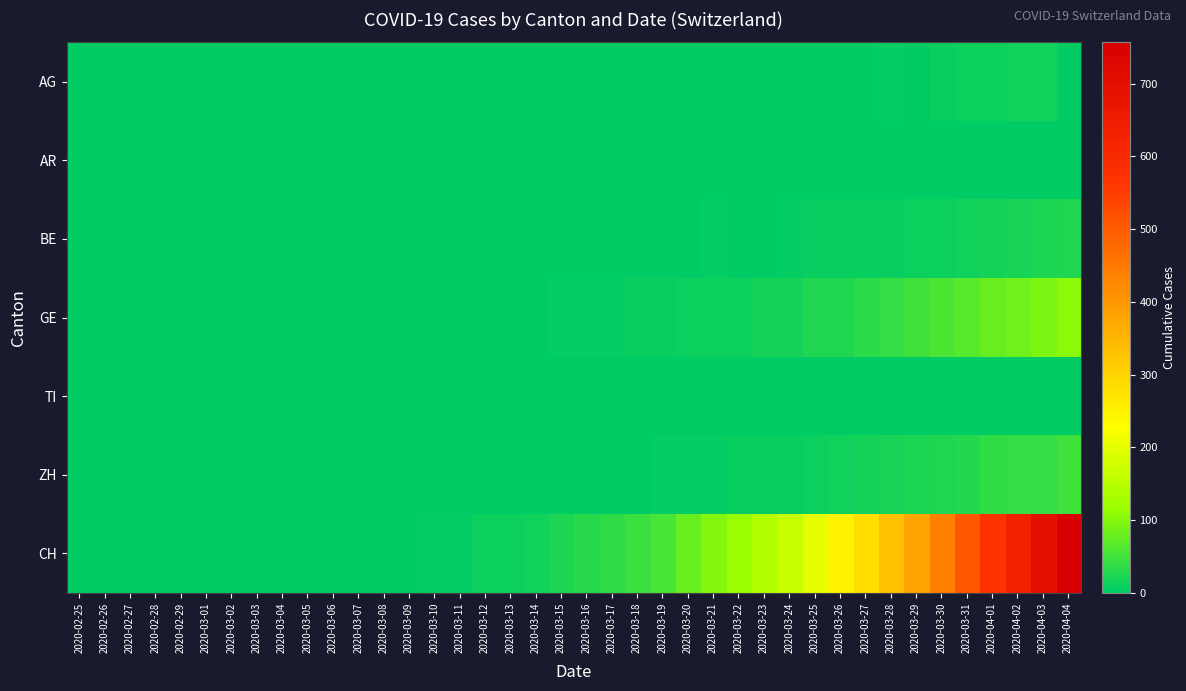

Reading left to right, extract all data points from this chart.

AG: 2020-02-25=0	2020-02-26=0	2020-02-27=0	2020-02-28=0	2020-02-29=0	2020-03-01=0	2020-03-02=0	2020-03-03=0	2020-03-04=0	2020-03-05=0	2020-03-06=0	2020-03-07=0	2020-03-08=0	2020-03-09=0	2020-03-10=0	2020-03-11=0	2020-03-12=0	2020-03-13=0	2020-03-14=0	2020-03-15=0	2020-03-16=0	2020-03-17=0	2020-03-18=0	2020-03-19=0	2020-03-20=1	2020-03-21=0	2020-03-22=1	2020-03-23=1	2020-03-24=2	2020-03-25=2	2020-03-26=2	2020-03-27=2	2020-03-28=3	2020-03-29=0	2020-03-30=8	2020-03-31=11	2020-04-01=11	2020-04-02=12	2020-04-03=12	2020-04-04=0
AR: 2020-02-25=0	2020-02-26=0	2020-02-27=0	2020-02-28=0	2020-02-29=0	2020-03-01=0	2020-03-02=0	2020-03-03=0	2020-03-04=0	2020-03-05=0	2020-03-06=0	2020-03-07=0	2020-03-08=0	2020-03-09=0	2020-03-10=0	2020-03-11=0	2020-03-12=0	2020-03-13=0	2020-03-14=0	2020-03-15=0	2020-03-16=0	2020-03-17=0	2020-03-18=0	2020-03-19=0	2020-03-20=0	2020-03-21=0	2020-03-22=0	2020-03-23=0	2020-03-24=0	2020-03-25=0	2020-03-26=0	2020-03-27=0	2020-03-28=0	2020-03-29=0	2020-03-30=0	2020-03-31=0	2020-04-01=0	2020-04-02=0	2020-04-03=0	2020-04-04=0
BE: 2020-02-25=0	2020-02-26=0	2020-02-27=0	2020-02-28=0	2020-02-29=0	2020-03-01=0	2020-03-02=0	2020-03-03=0	2020-03-04=0	2020-03-05=0	2020-03-06=0	2020-03-07=0	2020-03-08=0	2020-03-09=0	2020-03-10=0	2020-03-11=0	2020-03-12=0	2020-03-13=0	2020-03-14=0	2020-03-15=0	2020-03-16=1	2020-03-17=0	2020-03-18=0	2020-03-19=1	2020-03-20=2	2020-03-21=3	2020-03-22=0	2020-03-23=0	2020-03-24=5	2020-03-25=6	2020-03-26=6	2020-03-27=7	2020-03-28=8	2020-03-29=9	2020-03-30=10	2020-03-31=13	2020-04-01=16	2020-04-02=20	2020-04-03=23	2020-04-04=26
GE: 2020-02-25=0	2020-02-26=0	2020-02-27=0	2020-02-28=0	2020-02-29=0	2020-03-01=0	2020-03-02=0	2020-03-03=0	2020-03-04=0	2020-03-05=0	2020-03-06=0	2020-03-07=0	2020-03-08=0	2020-03-09=0	2020-03-10=1	2020-03-11=1	2020-03-12=2	2020-03-13=2	2020-03-14=2	2020-03-15=4	2020-03-16=4	2020-03-17=5	2020-03-18=6	2020-03-19=7	2020-03-20=9	2020-03-21=9	2020-03-22=10	2020-03-23=16	2020-03-24=17	2020-03-25=24	2020-03-26=26	2020-03-27=33	2020-03-28=41	2020-03-29=49	2020-03-30=59	2020-03-31=68	2020-04-01=77	2020-04-02=85	2020-04-03=92	2020-04-04=106
TI: 2020-02-25=0	2020-02-26=0	2020-02-27=0	2020-02-28=0	2020-02-29=0	2020-03-01=0	2020-03-02=0	2020-03-03=0	2020-03-04=0	2020-03-05=0	2020-03-06=0	2020-03-07=0	2020-03-08=0	2020-03-09=0	2020-03-10=0	2020-03-11=0	2020-03-12=0	2020-03-13=0	2020-03-14=0	2020-03-15=0	2020-03-16=0	2020-03-17=0	2020-03-18=0	2020-03-19=0	2020-03-20=0	2020-03-21=0	2020-03-22=0	2020-03-23=0	2020-03-24=0	2020-03-25=0	2020-03-26=0	2020-03-27=0	2020-03-28=0	2020-03-29=0	2020-03-30=0	2020-03-31=0	2020-04-01=0	2020-04-02=0	2020-04-03=0	2020-04-04=0
ZH: 2020-02-25=0	2020-02-26=0	2020-02-27=0	2020-02-28=0	2020-02-29=0	2020-03-01=0	2020-03-02=0	2020-03-03=0	2020-03-04=0	2020-03-05=0	2020-03-06=0	2020-03-07=0	2020-03-08=0	2020-03-09=0	2020-03-10=0	2020-03-11=0	2020-03-12=0	2020-03-13=0	2020-03-14=0	2020-03-15=1	2020-03-16=1	2020-03-17=1	2020-03-18=2	2020-03-19=3	2020-03-20=4	2020-03-21=5	2020-03-22=6	2020-03-23=6	2020-03-24=8	2020-03-25=10	2020-03-26=13	2020-03-27=15	2020-03-28=19	2020-03-29=22	2020-03-30=24	2020-03-31=27	2020-04-01=36	2020-04-02=39	2020-04-03=41	2020-04-04=49
CH: 2020-02-25=0	2020-02-26=0	2020-02-27=0	2020-02-28=0	2020-02-29=0	2020-03-01=0	2020-03-02=0	2020-03-03=0	2020-03-04=0	2020-03-05=0	2020-03-06=1	2020-03-07=1	2020-03-08=2	2020-03-09=2	2020-03-10=4	2020-03-11=5	2020-03-12=9	2020-03-13=10	2020-03-14=14	2020-03-15=22	2020-03-16=31	2020-03-17=38	2020-03-18=47	2020-03-19=56	2020-03-20=79	2020-03-21=99	2020-03-22=114	2020-03-23=144	2020-03-24=166	2020-03-25=201	2020-03-26=246	2020-03-27=283	2020-03-28=334	2020-03-29=380	2020-03-30=441	2020-03-31=506	2020-04-01=569	2020-04-02=630	2020-04-03=691	2020-04-04=757